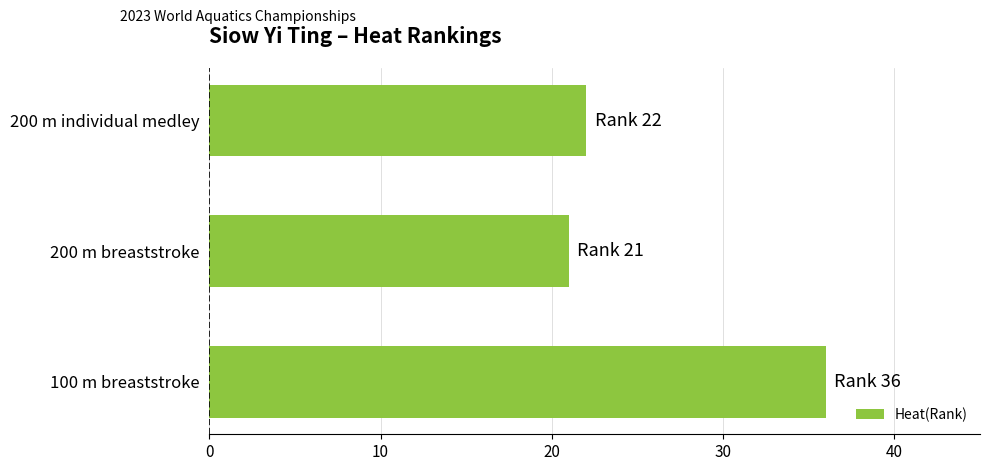

How many data points are less than 22?

1